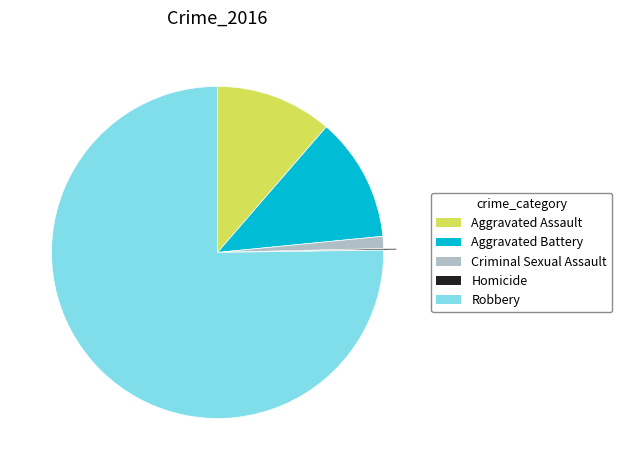

Which has a higher value, Aggravated Assault or Robbery?

Robbery